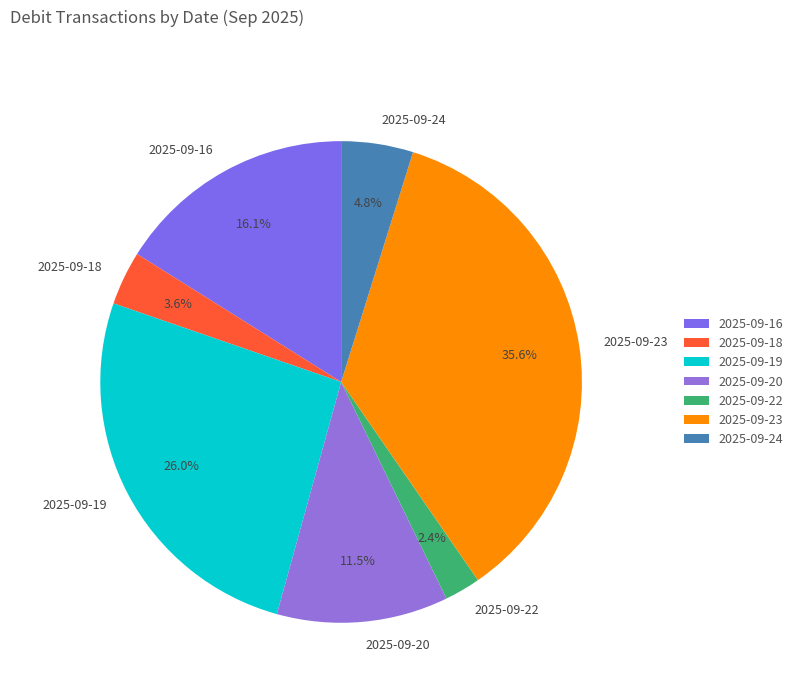

Which category has the biggest portion of the pie?

2025-09-23